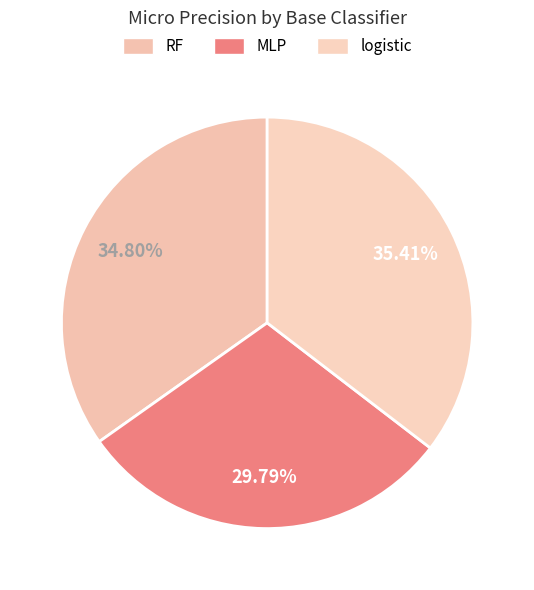

Which category has the biggest portion of the pie?

logistic